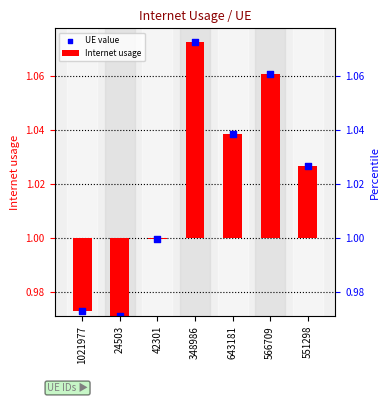

What is the change in value from 1021977 to 643181?

+0.1